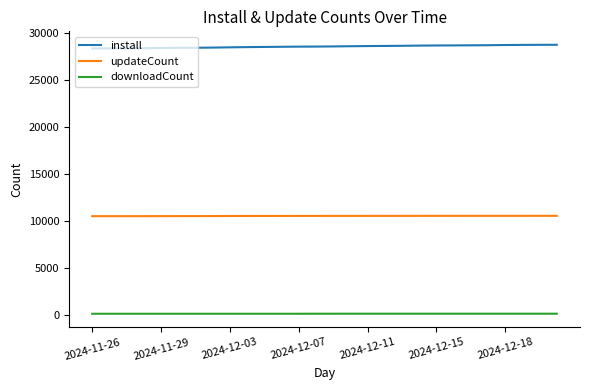

What is the minimum value for install?

28370